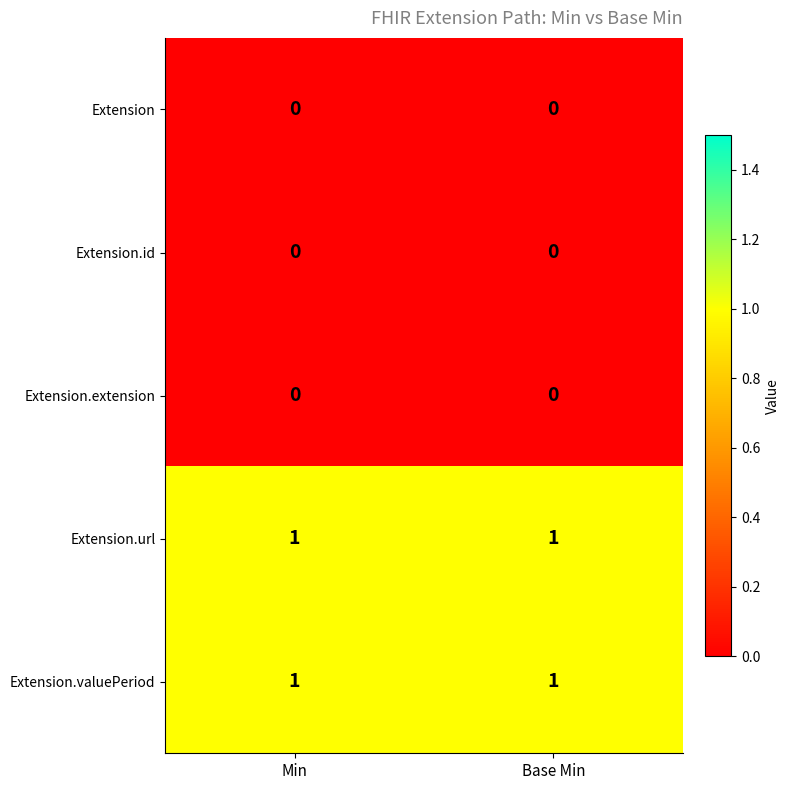

The value of Extension.extension at Min is 0. True or false?

True